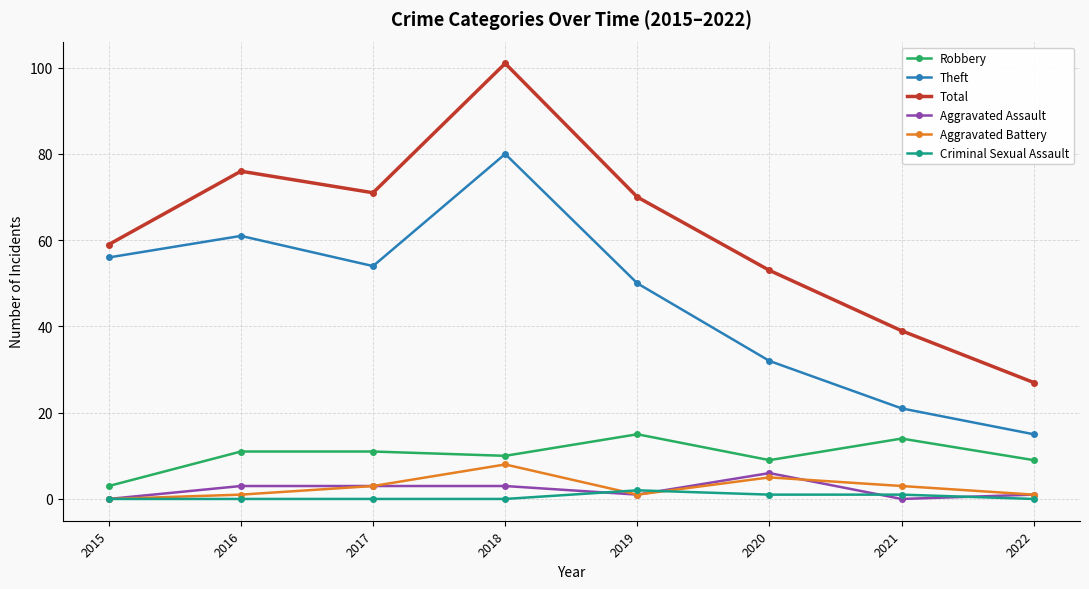

Is it true that Total equals 53 at 2021?

False